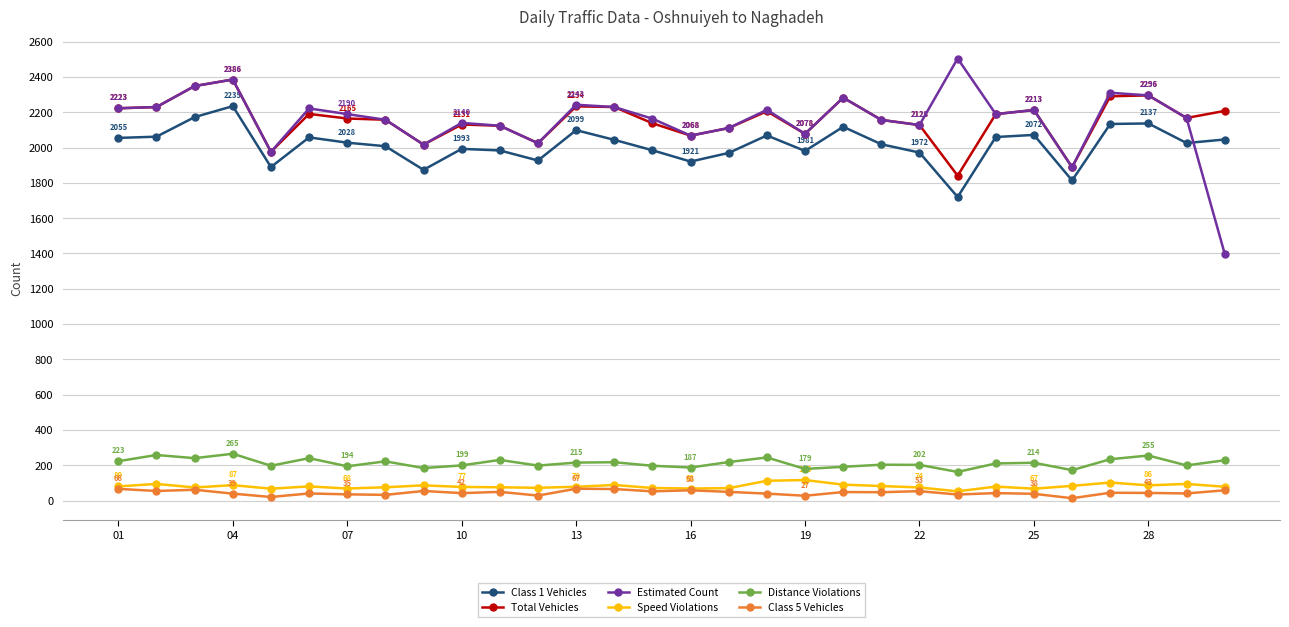

In Speed Violations, how many points are higher than both neighbors (excluding endpoints)?

9